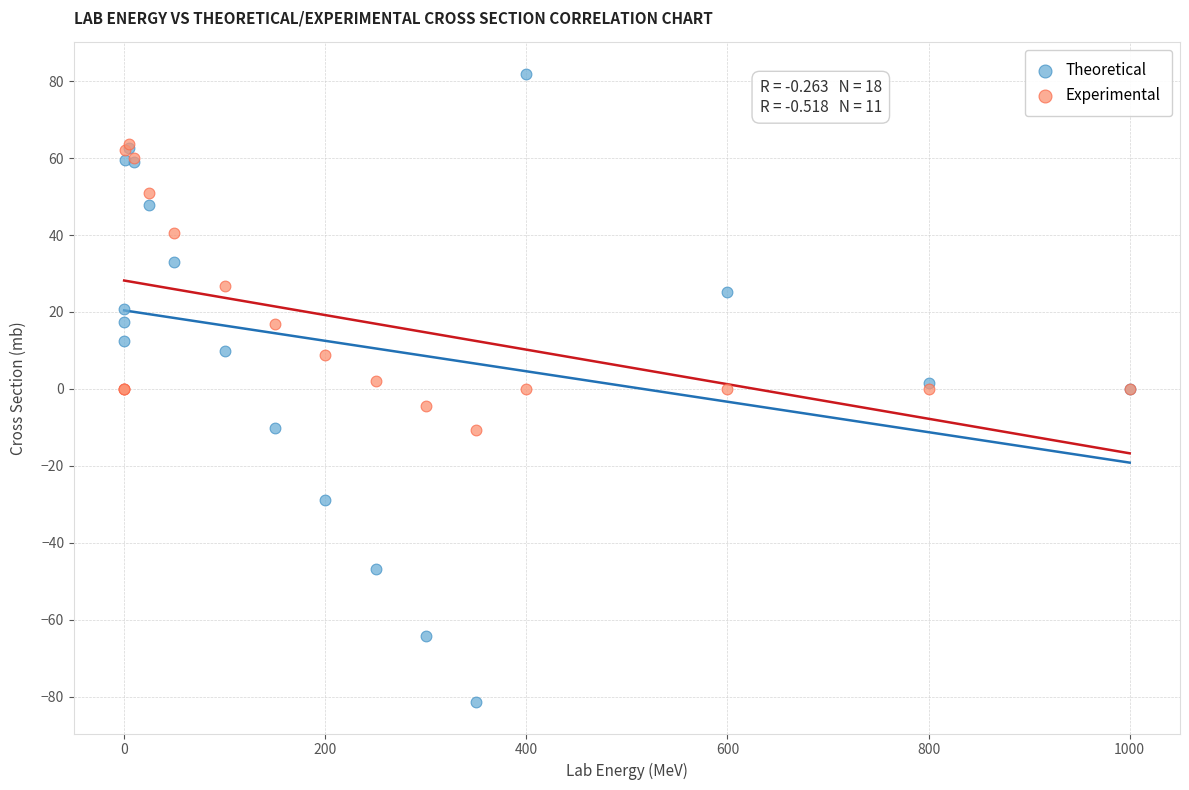

Which series contains the lowest Y value?

Theoretical